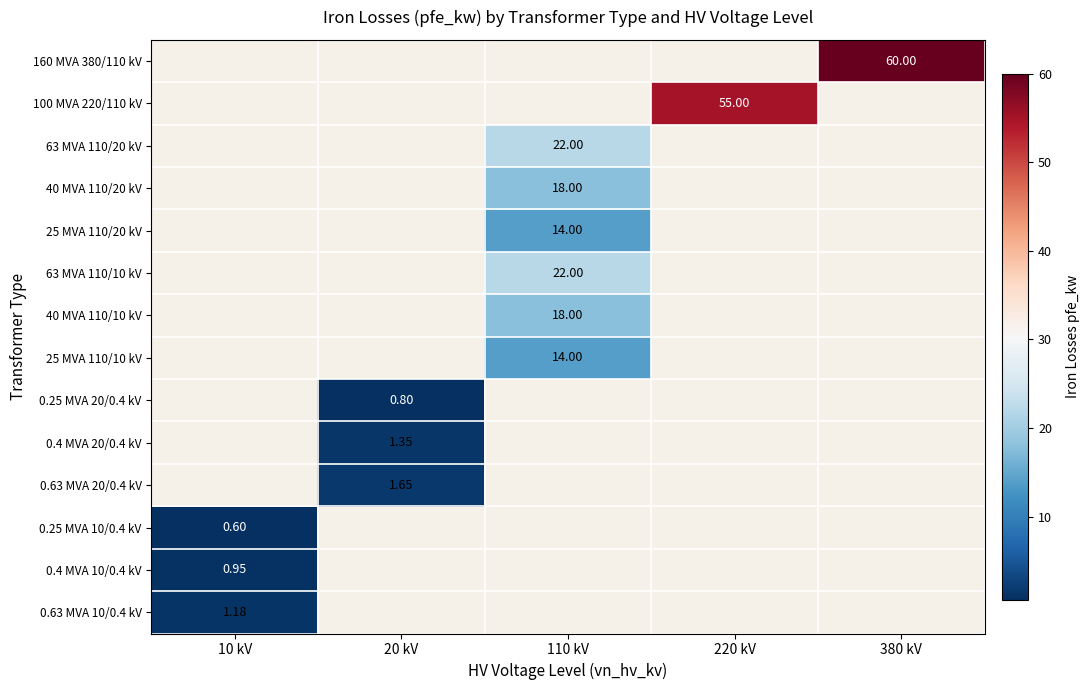

What is the minimum value shown in the chart?

0.6